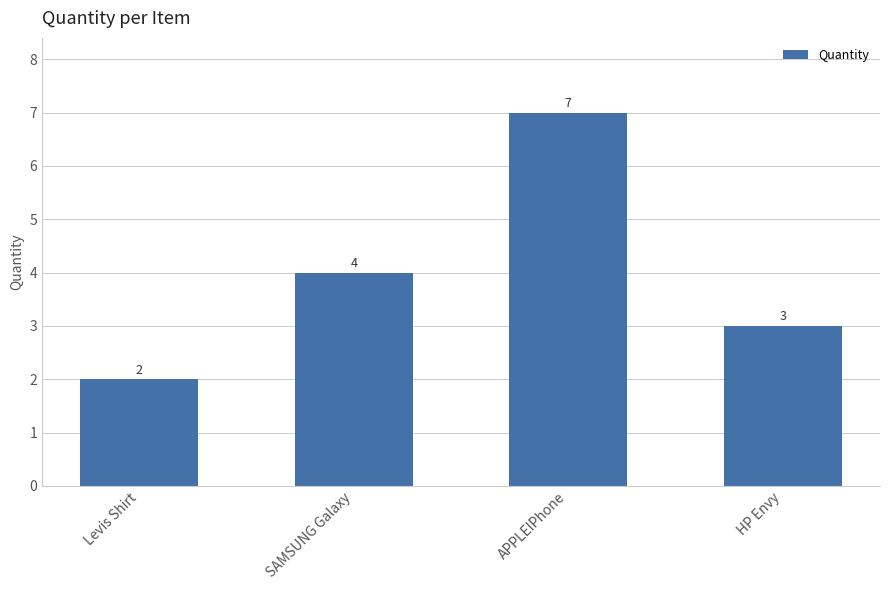

Rank the categories by value from highest to lowest.

APPLEIPhone, SAMSUNG Galaxy, HP Envy, Levis Shirt